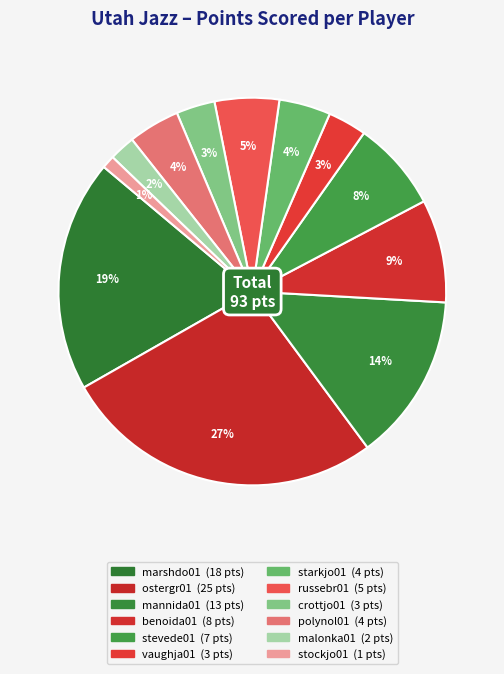

Does marshdo01 account for over 50% of the chart?

No